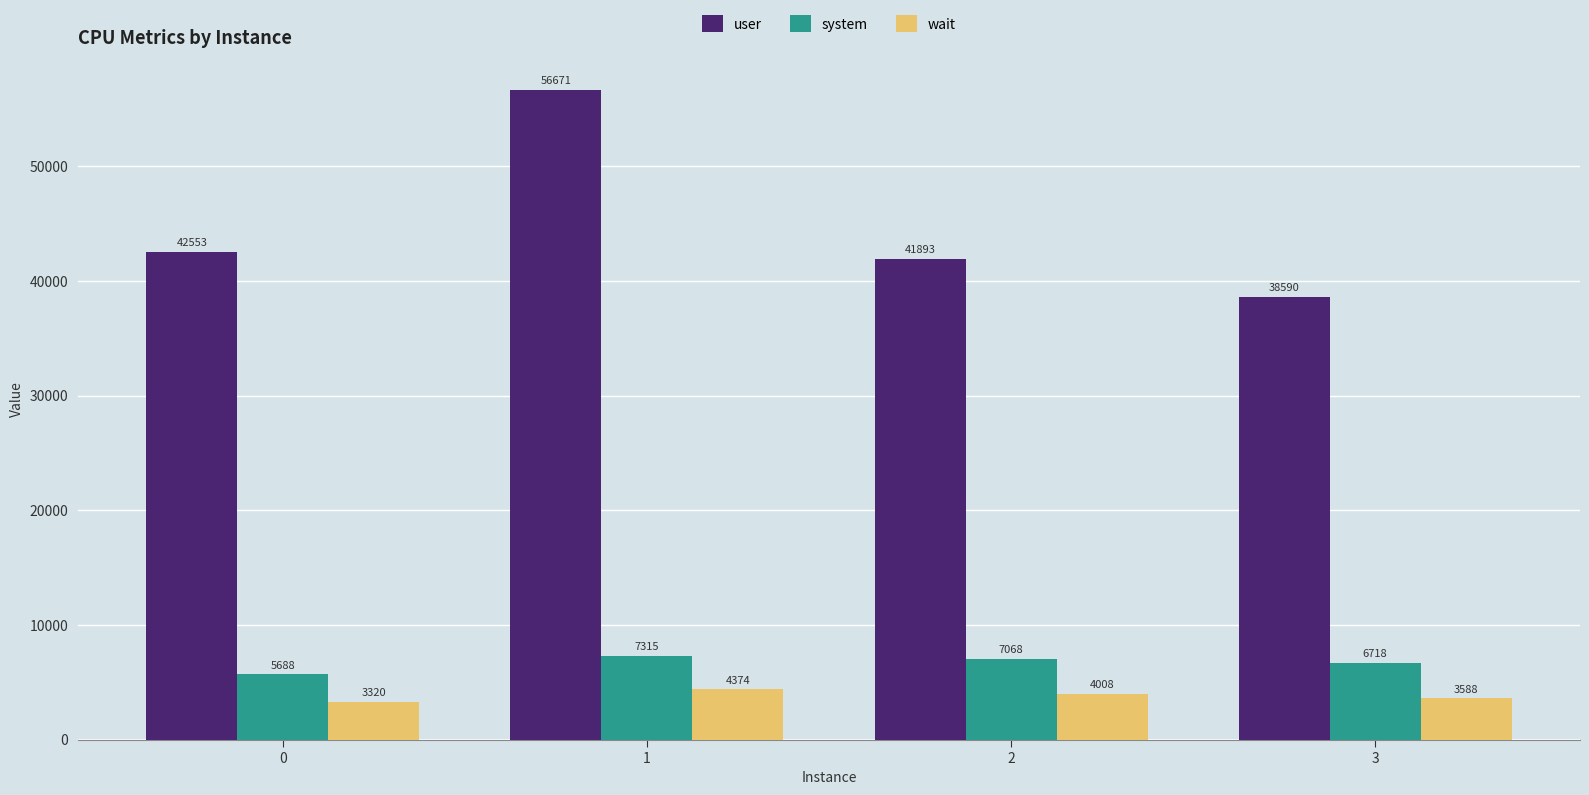

Are the bars grouped side by side (vs. stacked)?

Yes